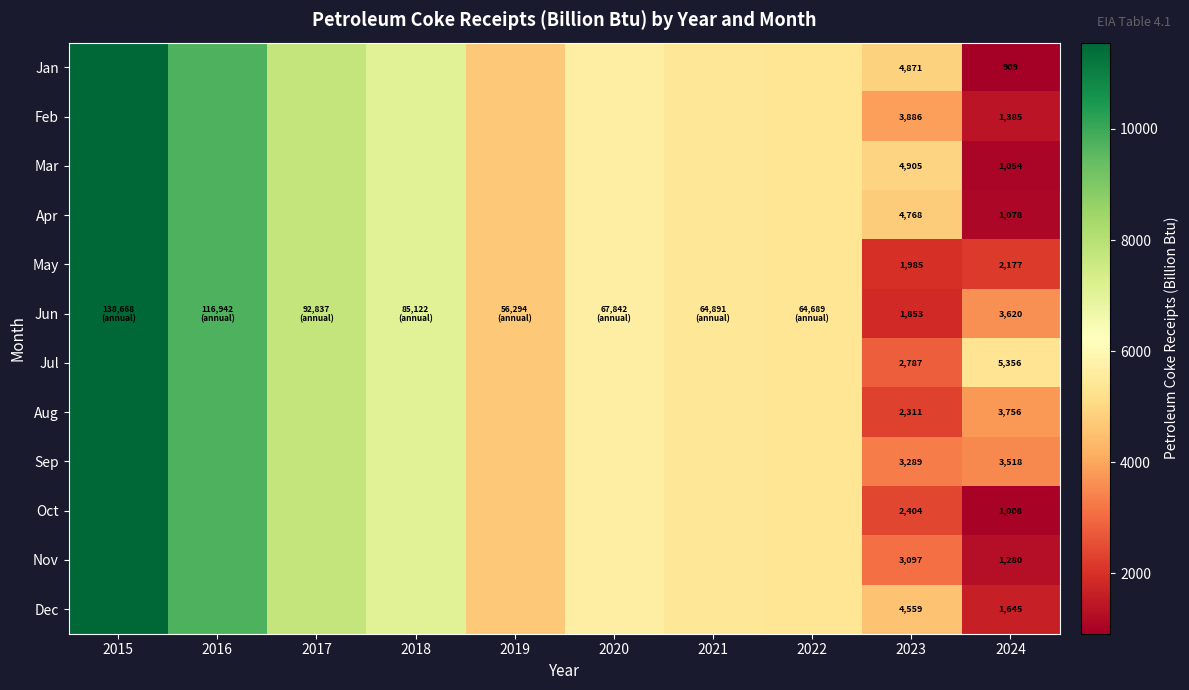

How many series are shown in this chart?

12